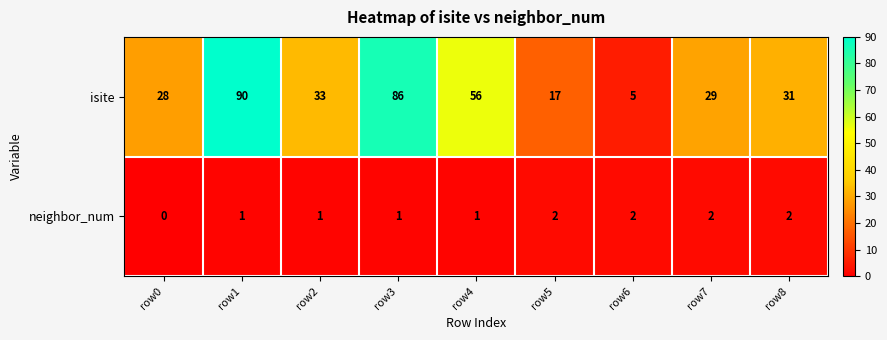

How many values in the neighbor_num series are below 1?

1